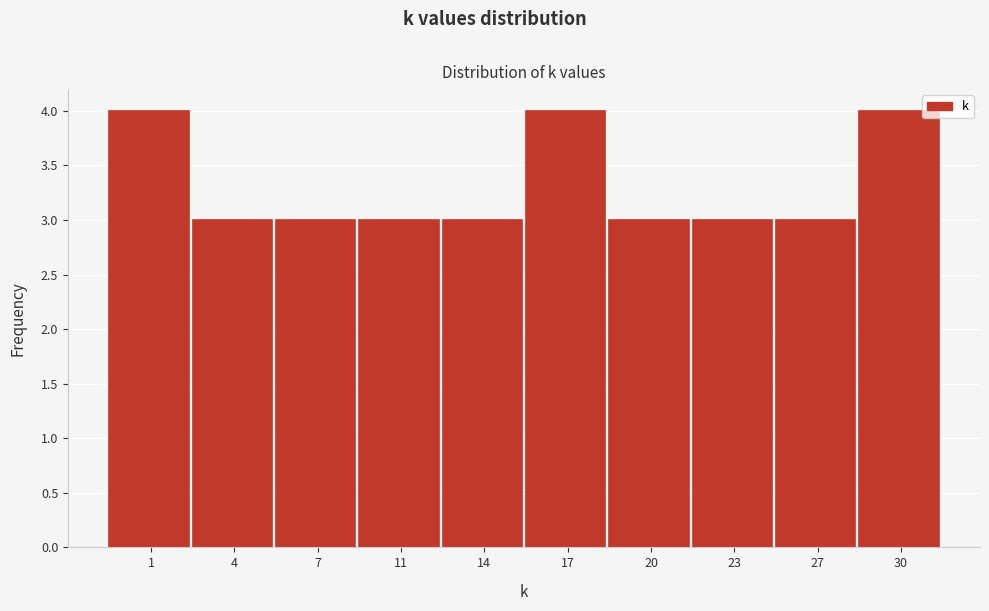

Reading right to left, transcribe all the data shown in this chart.

30=4	27=3	23=3	20=3	17=4	14=3	11=3	7=3	4=3	1=4